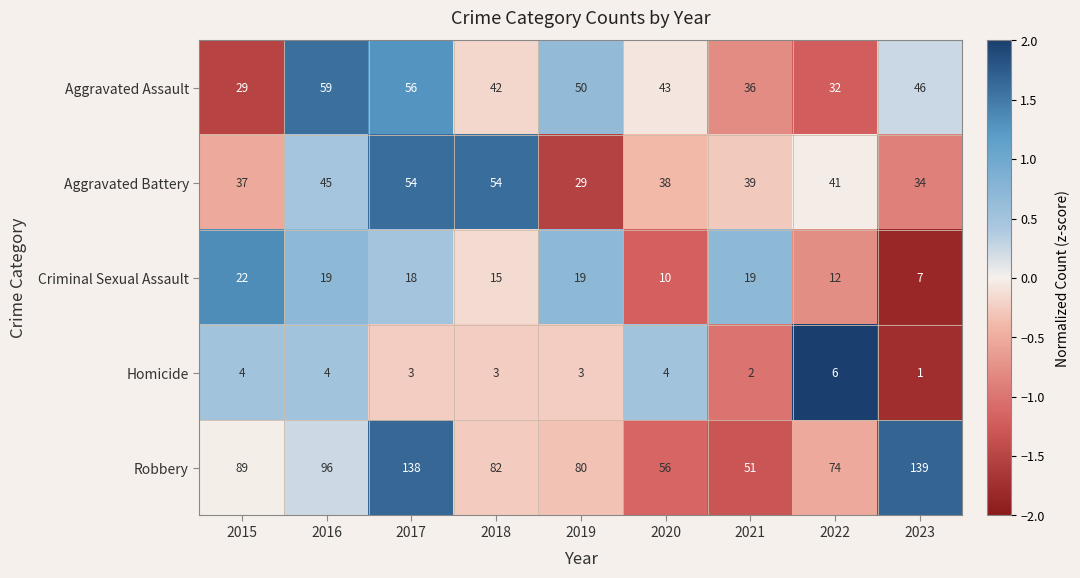

At 2019, list the series in order from smallest to largest.

Homicide, Criminal Sexual Assault, Aggravated Battery, Aggravated Assault, Robbery